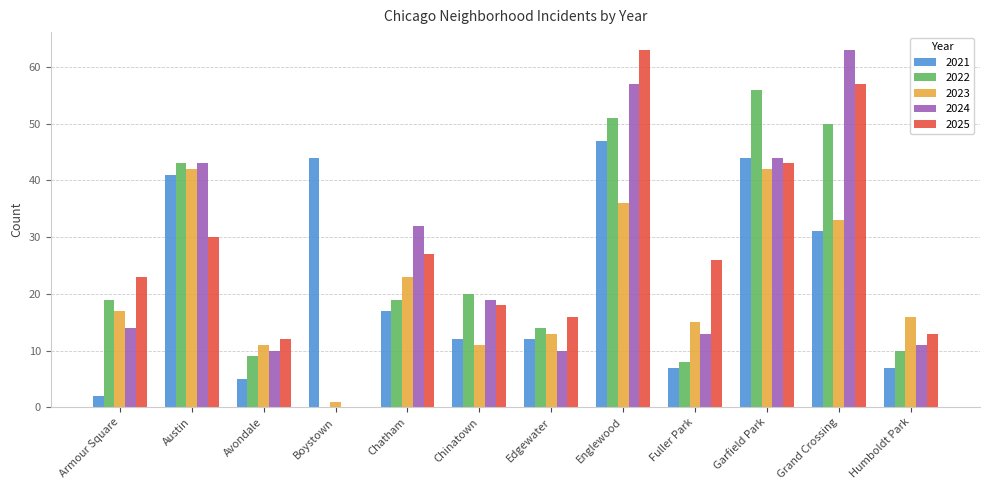

At which category is the sum across all series the highest?

Englewood